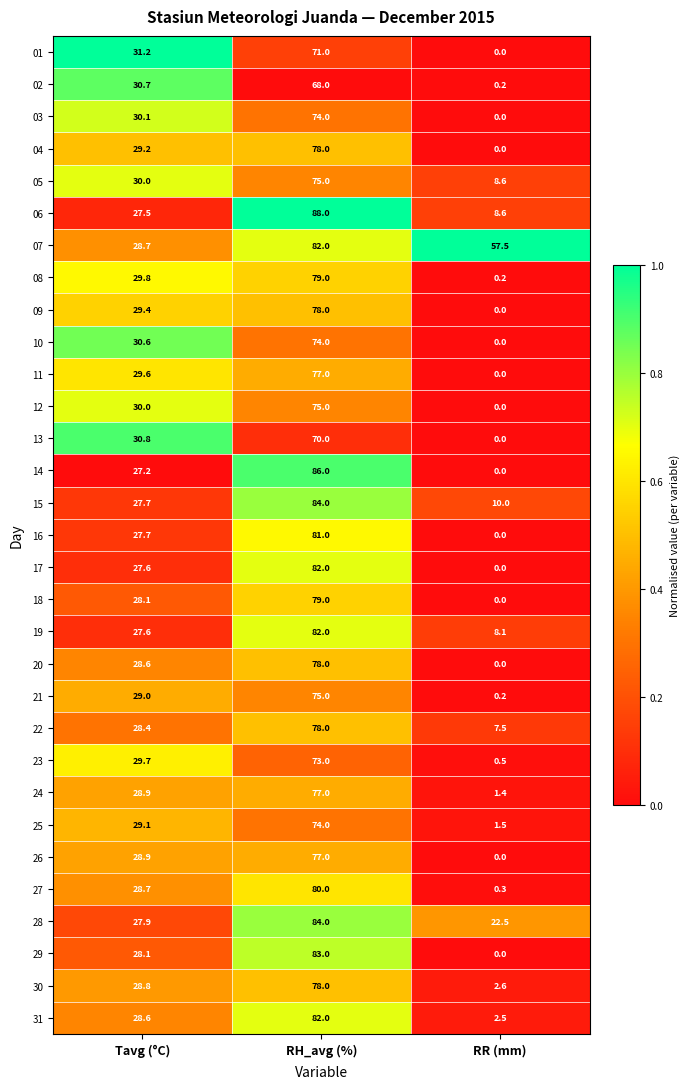

Count the number of data series in this chart.

31